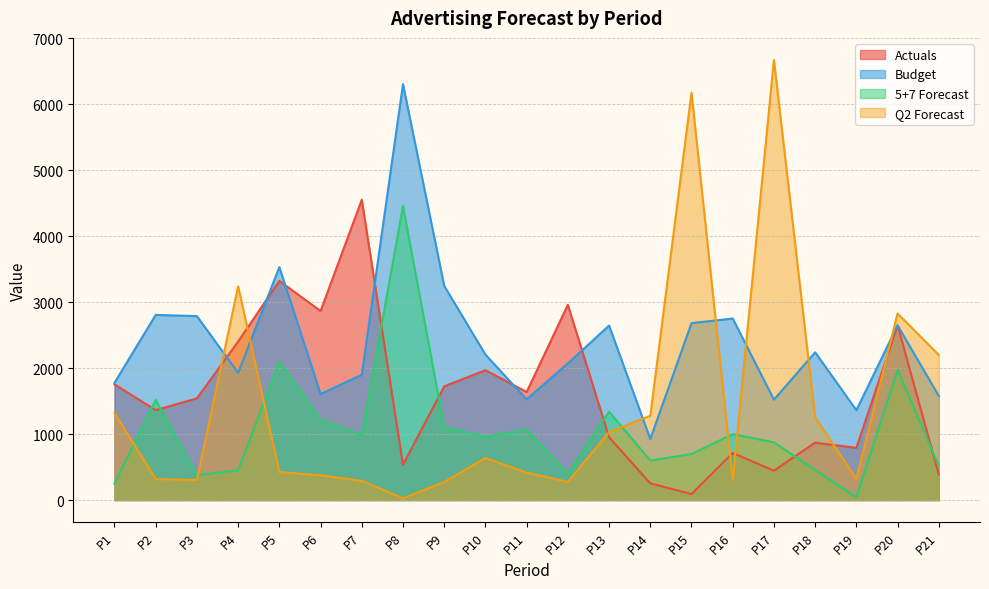

True or false: Actuals has more than 2 interior local peaks.

True